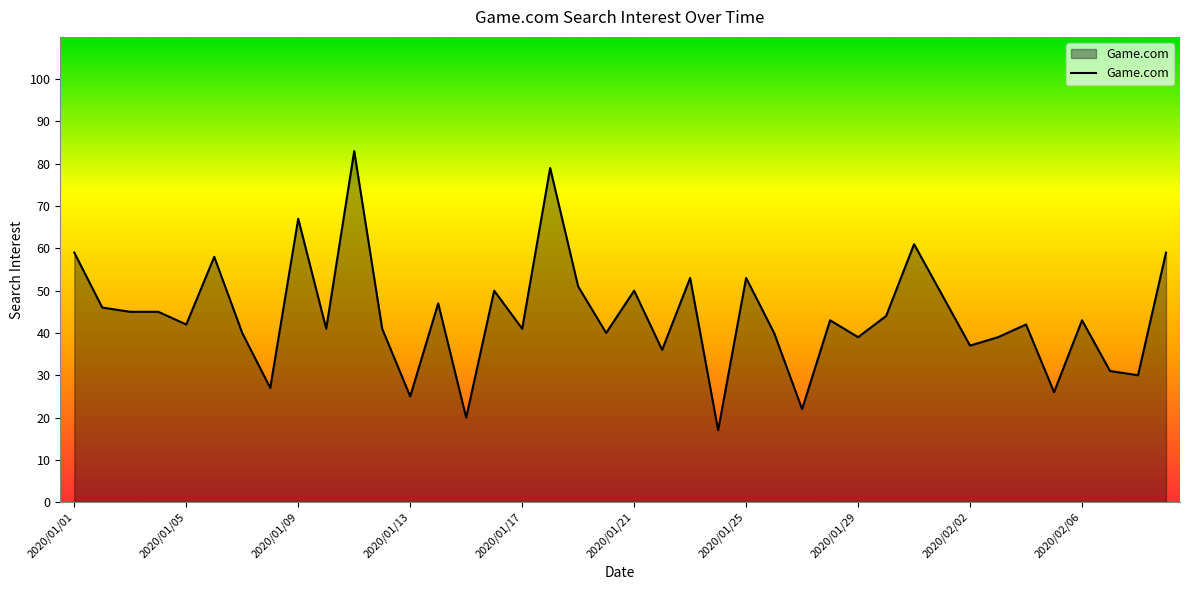

What is the maximum value shown in the chart?

83